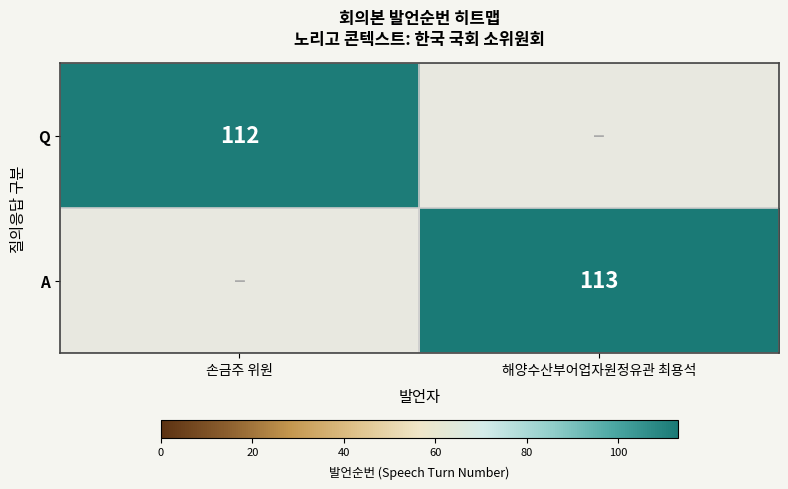

The Q series shows 112 at 손금주 위원. True or false?

True